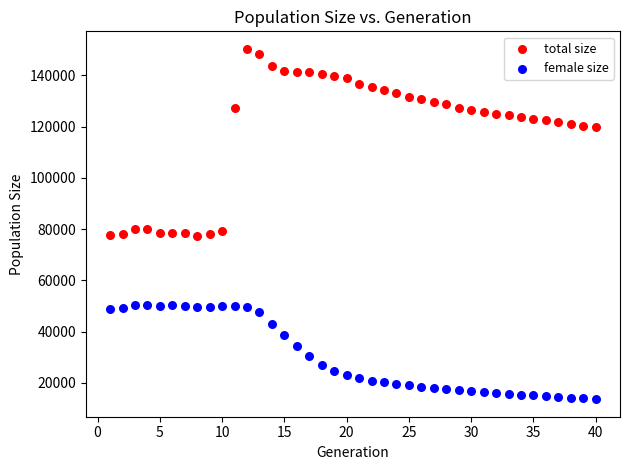

Which series contains the highest Y value?

total size